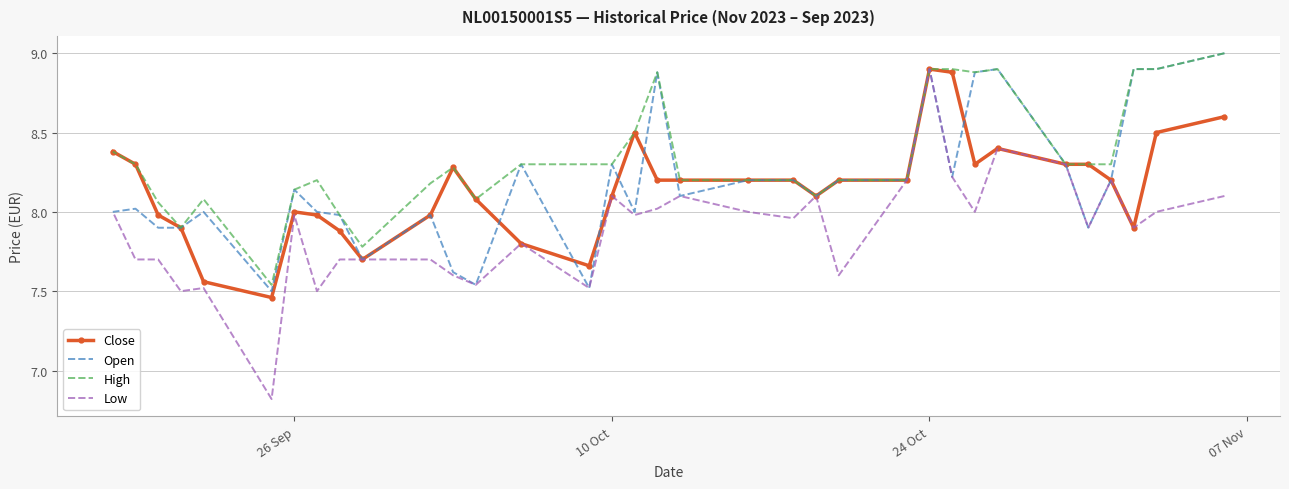

Is the value of High at 25 greater than the value of Close at 8?

No